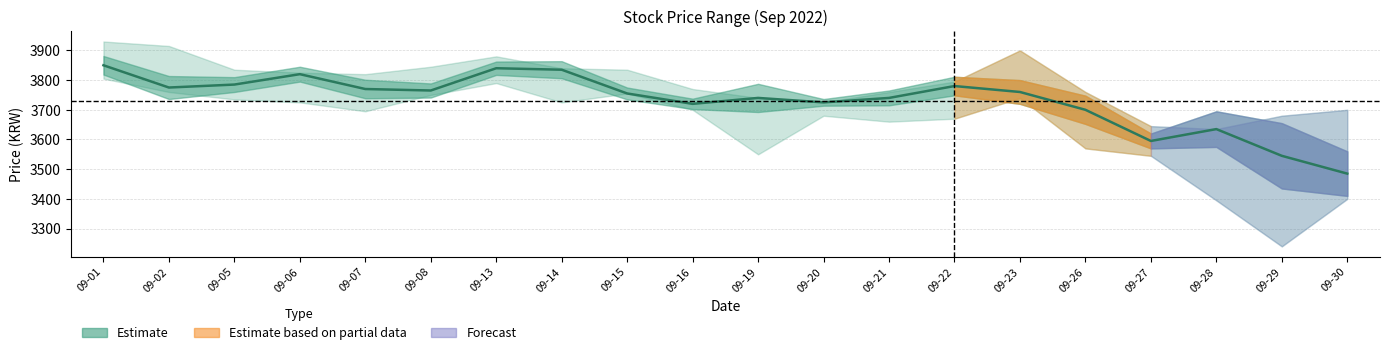

How many values are below 3760?

10